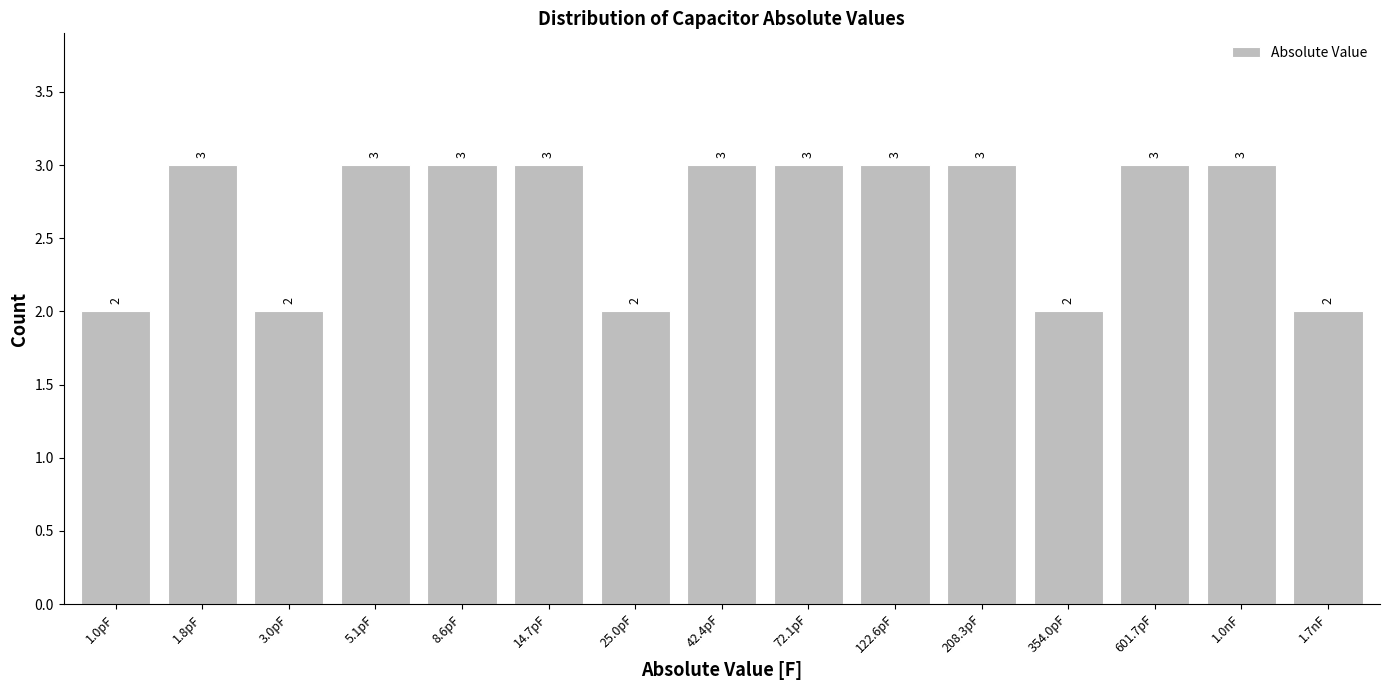

Reading left to right, what are all the values shown in this chart?

1.0pF=2	1.8pF=3	3.0pF=2	5.1pF=3	8.6pF=3	14.7pF=3	25.0pF=2	42.4pF=3	72.1pF=3	122.6pF=3	208.3pF=3	354.0pF=2	601.7pF=3	1.0nF=3	1.7nF=2